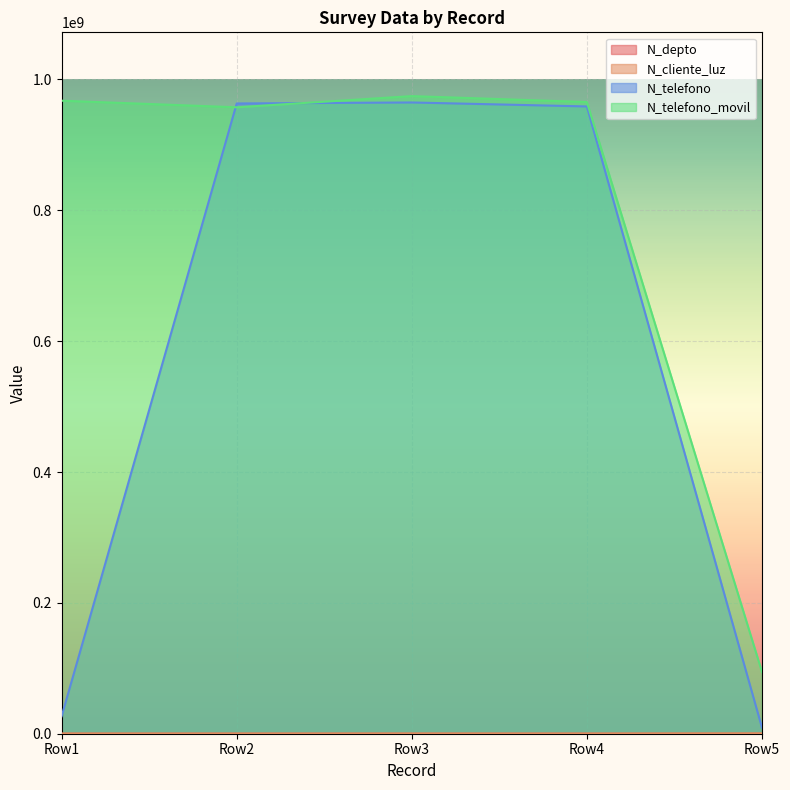

What are all the series names shown in the legend?

N_depto, N_cliente_luz, N_telefono, N_telefono_movil